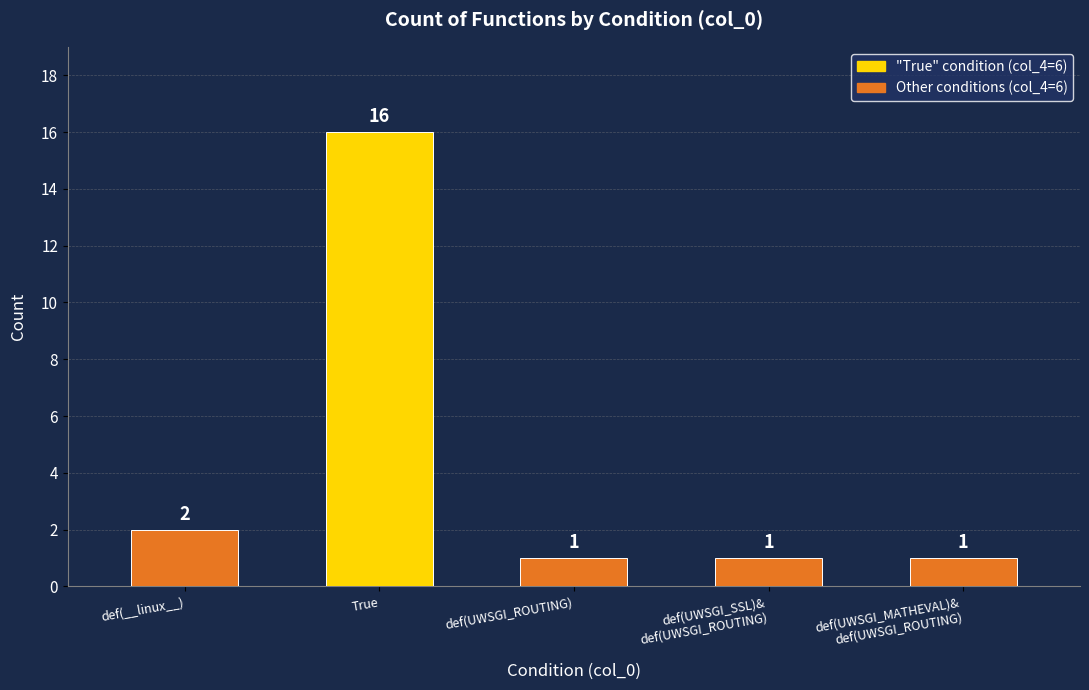

The value at def(__linux__) is 2. True or false?

True